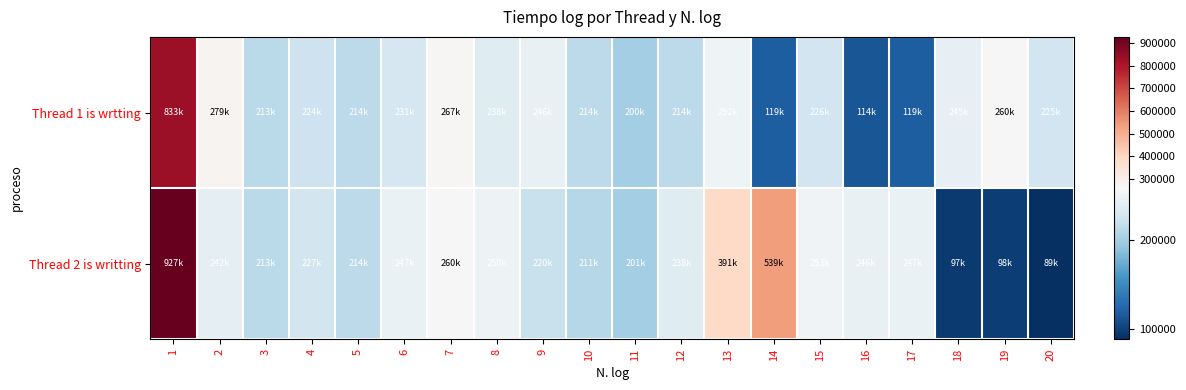

List the series in order of their peak value, lowest first.

Thread 1 is wrtting, Thread 2 is writting